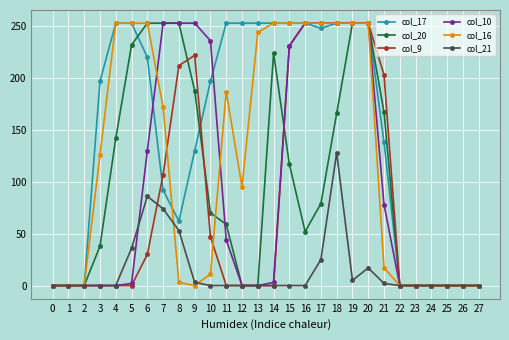

The col_20 series shows 38 at 3. True or false?

True